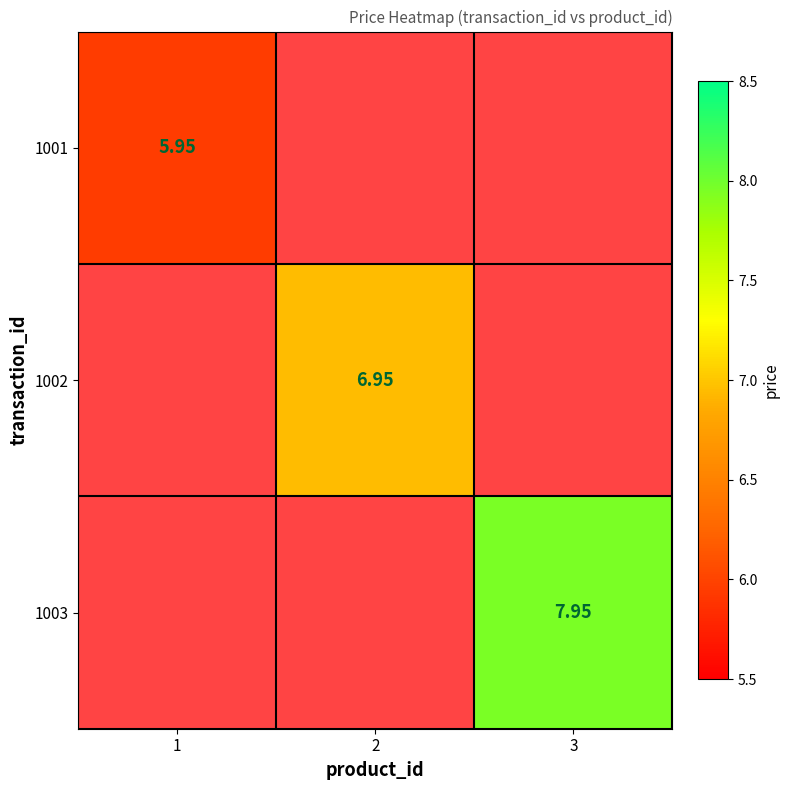

Rank the categories by 1001 value from highest to lowest.

1, 2, 3